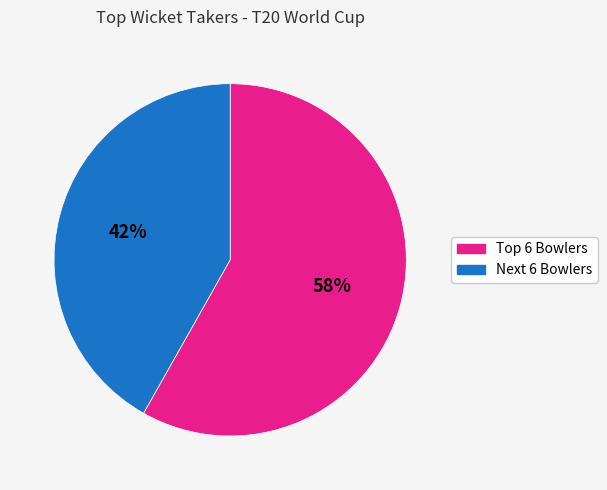

To the nearest percent, what is the difference between the largest and smallest slice percentages?

16%